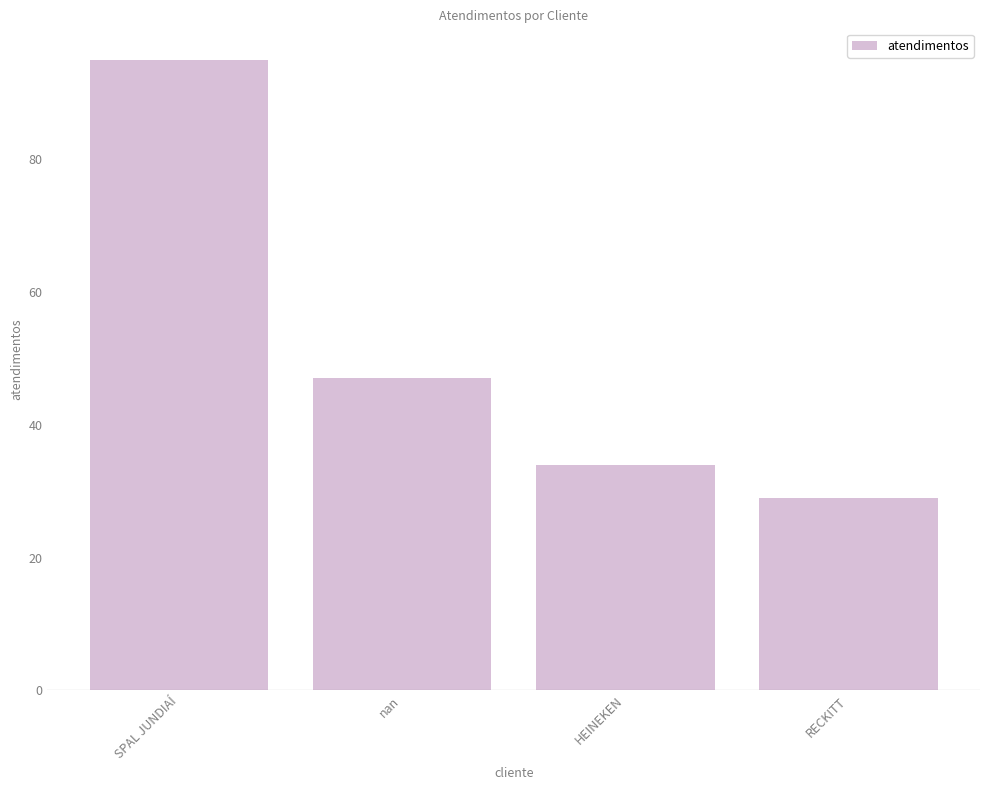

What is the sum of the values at RECKITT and SPAL JUNDIAÍ?

124